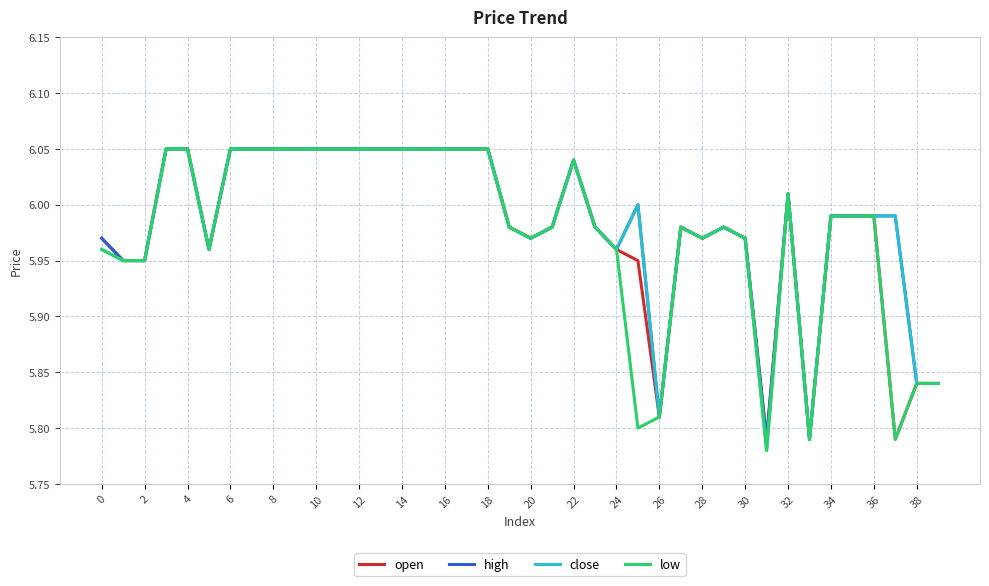

Is it true that open equals 2.5 at 30?

False